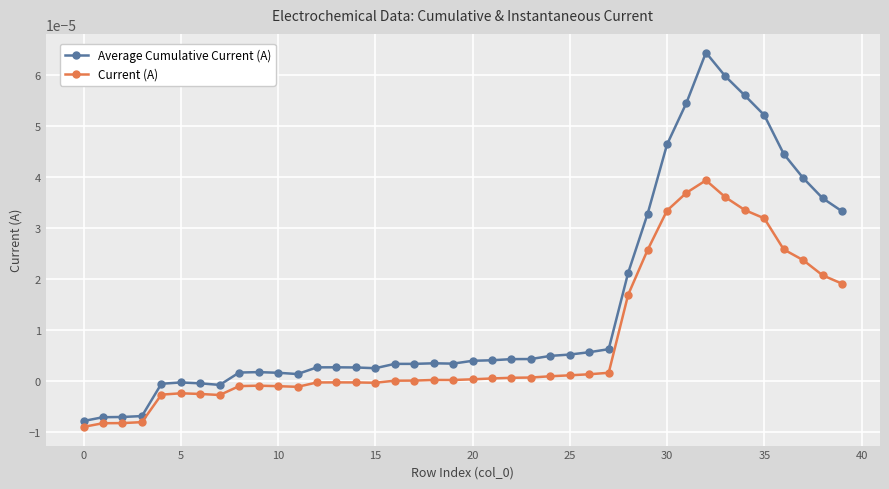

True or false: Current (A) has more than 2 points higher than both neighbors.

True